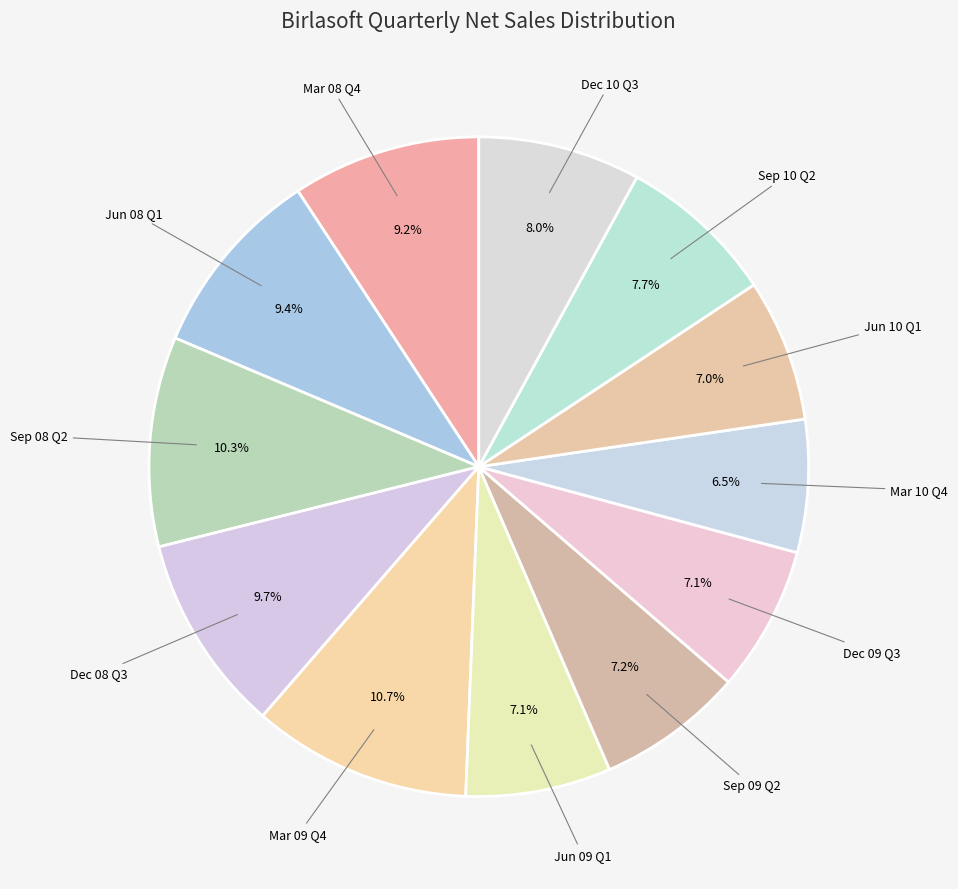

Is there any slice that represents more than half of the pie?

No